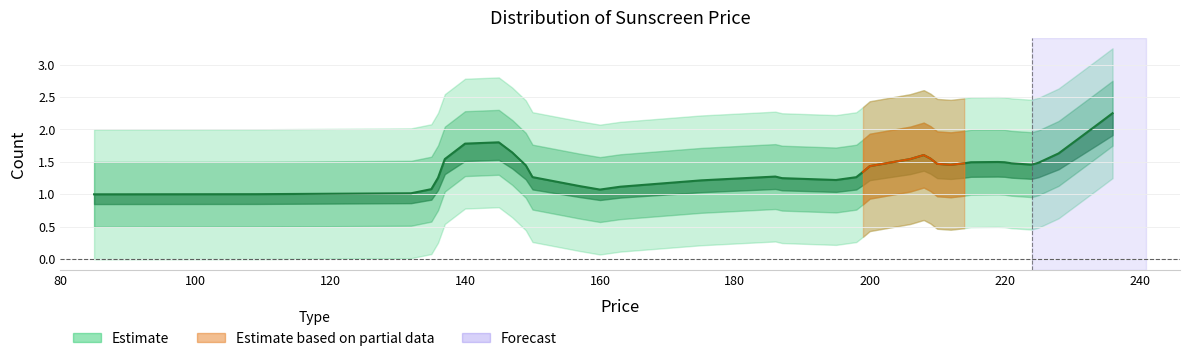

Is this an area chart (filled region under the line)?

No